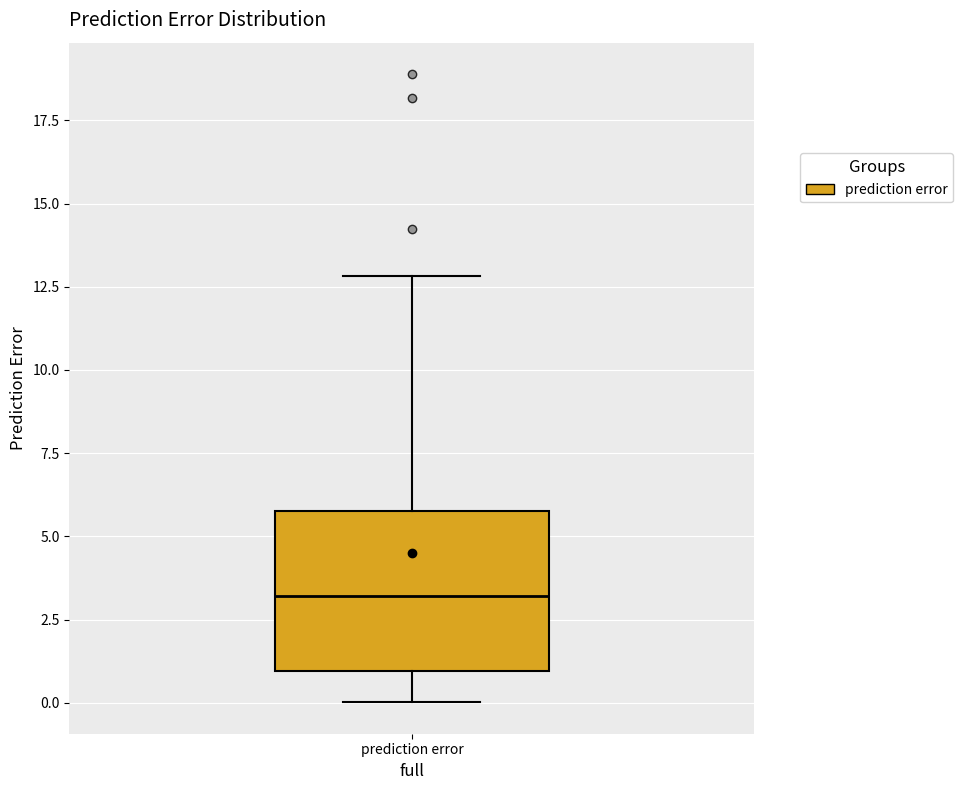

Where is the upper edge of the box for prediction error on the y-axis? The values are not printed on the chart, so give them approximately, as read against the axis.

5.5